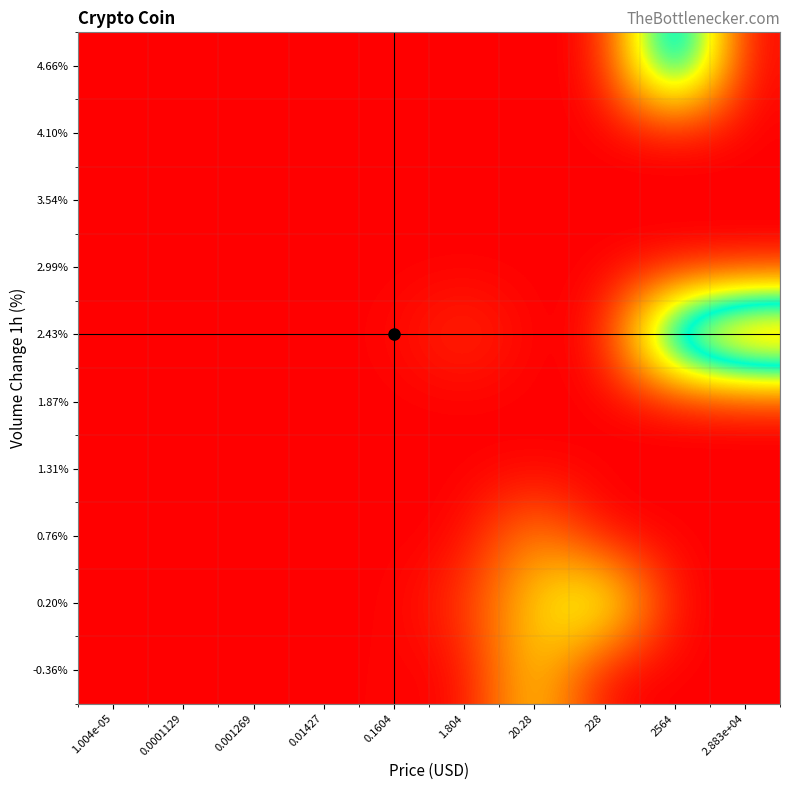

Reading right to left, what are all the values shown in this chart?

-0.36%: 2.883e+04=0.0	2564=0.0	228=0.0	20.28=1.4	1.804=0.0	0.1604=0.0	0.01427=0.0	0.001269=0.0	0.0001129=0.0	1.004e-05=0.0
0.20%: 2.883e+04=0.0	2564=0.0	228=2.0	20.28=1.3	1.804=0.3	0.1604=0.0	0.01427=0.0	0.001269=0.0	0.0001129=0.0	1.004e-05=0.0
0.76%: 2.883e+04=0.0	2564=0.0	228=0.0	20.28=0.9	1.804=0.0	0.1604=0.0	0.01427=0.0	0.001269=0.0	0.0001129=0.0	1.004e-05=0.0
1.31%: 2.883e+04=0.0	2564=0.0	228=0.0	20.28=0.0	1.804=0.0	0.1604=0.0	0.01427=0.0	0.001269=0.0	0.0001129=0.0	1.004e-05=0.0
1.87%: 2.883e+04=0.0	2564=0.0	228=0.0	20.28=0.0	1.804=0.0	0.1604=0.0	0.01427=0.0	0.001269=0.0	0.0001129=0.0	1.004e-05=0.0
2.43%: 2.883e+04=4.5	2564=3.3	228=0.0	20.28=0.0	1.804=0.3	0.1604=0.0	0.01427=0.0	0.001269=0.0	0.0001129=0.0	1.004e-05=0.0
2.99%: 2.883e+04=0.0	2564=0.0	228=0.0	20.28=0.0	1.804=0.0	0.1604=0.0	0.01427=0.0	0.001269=0.0	0.0001129=0.0	1.004e-05=0.0
3.54%: 2.883e+04=0.0	2564=0.0	228=0.0	20.28=0.0	1.804=0.0	0.1604=0.0	0.01427=0.0	0.001269=0.0	0.0001129=0.0	1.004e-05=0.0
4.10%: 2.883e+04=0.0	2564=0.0	228=0.0	20.28=0.0	1.804=0.0	0.1604=0.0	0.01427=0.0	0.001269=0.0	0.0001129=0.0	1.004e-05=0.0
4.66%: 2.883e+04=0.0	2564=3.3	228=0.0	20.28=0.0	1.804=0.0	0.1604=0.0	0.01427=0.0	0.001269=0.0	0.0001129=0.0	1.004e-05=0.0